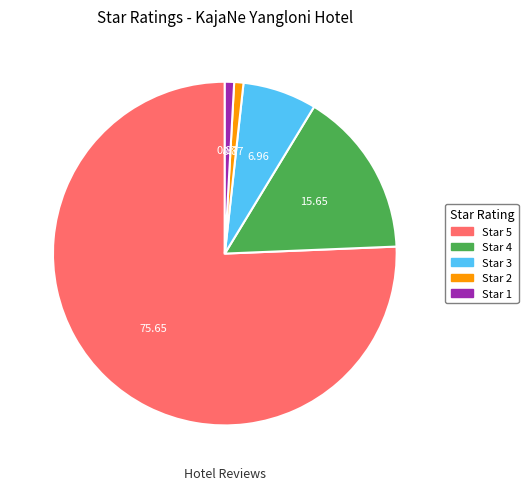

Is there any slice that represents more than half of the pie?

Yes